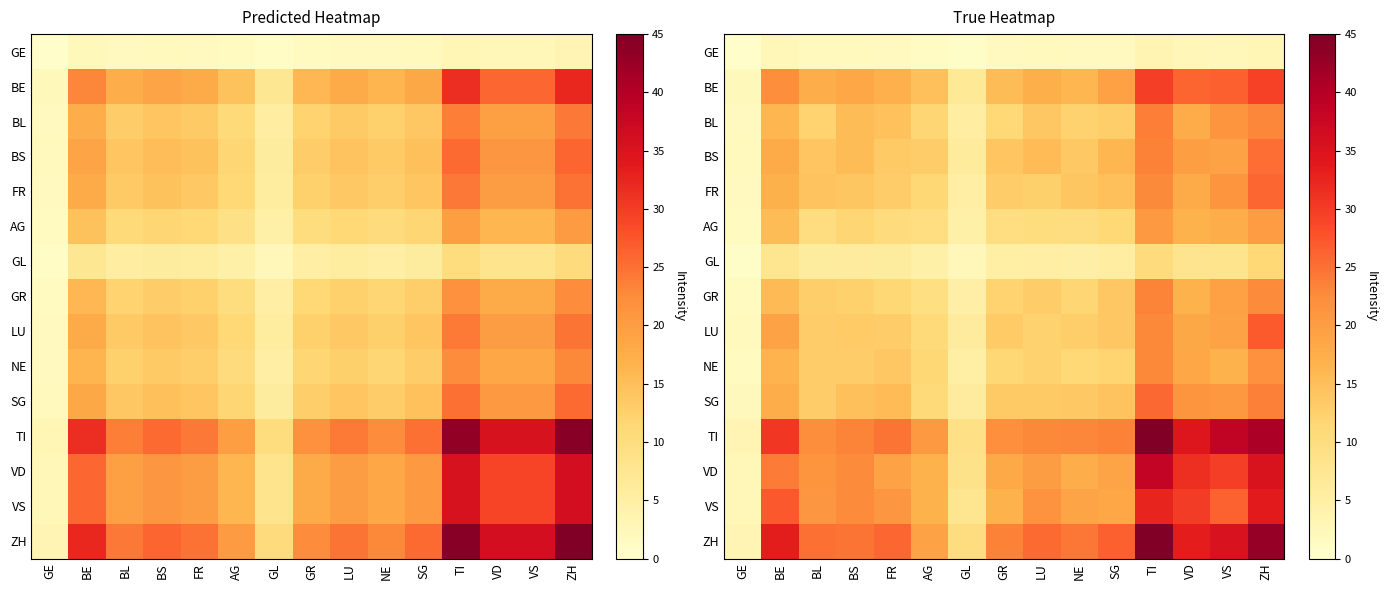

What is the maximum value shown in the chart?

44.8